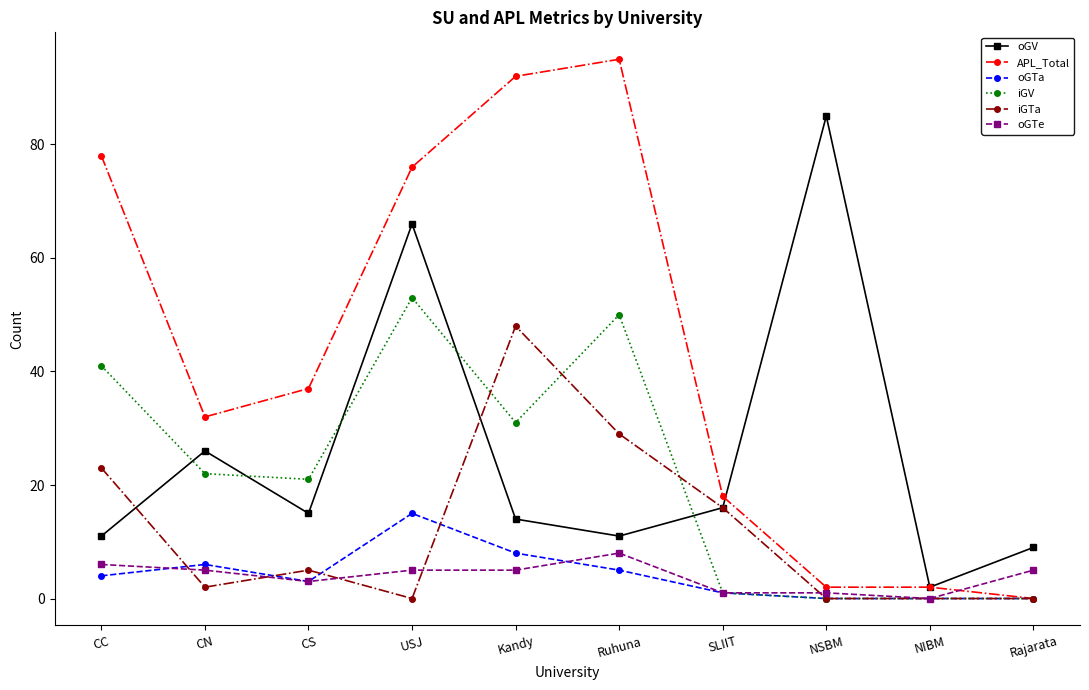

What is the sum of the APL_Total values at CN and Kandy?

124